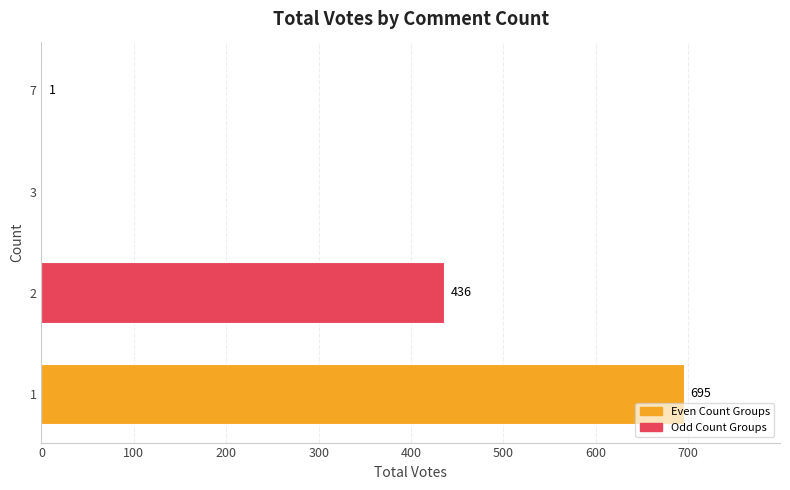

Reading bottom to top, extract all data points from this chart.

1=695	2=436	3=0	7=1